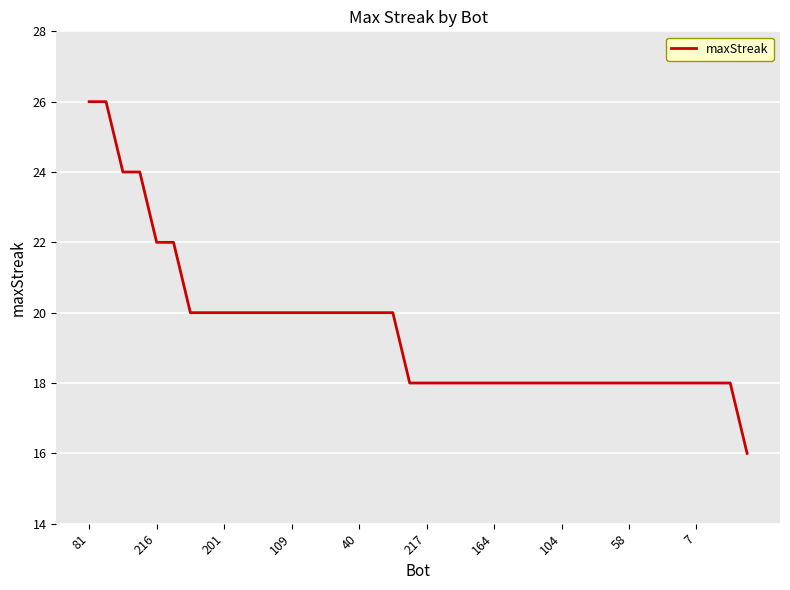

What is the greatest value displayed?

26